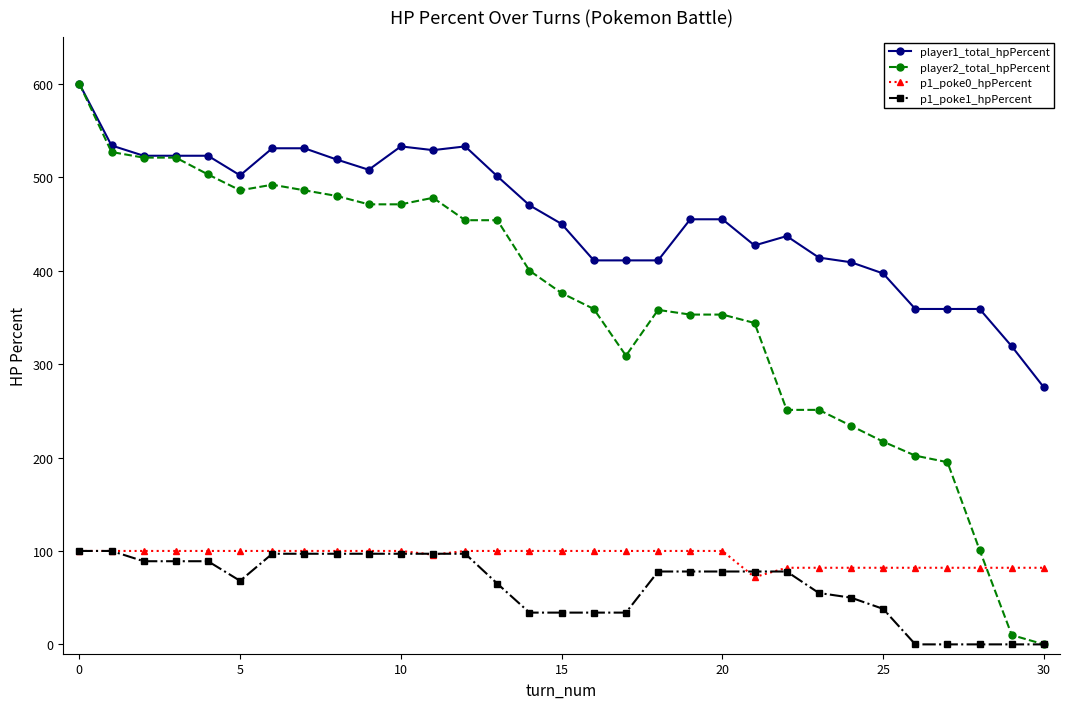

At how many categories does at least one series exceed 163?

31